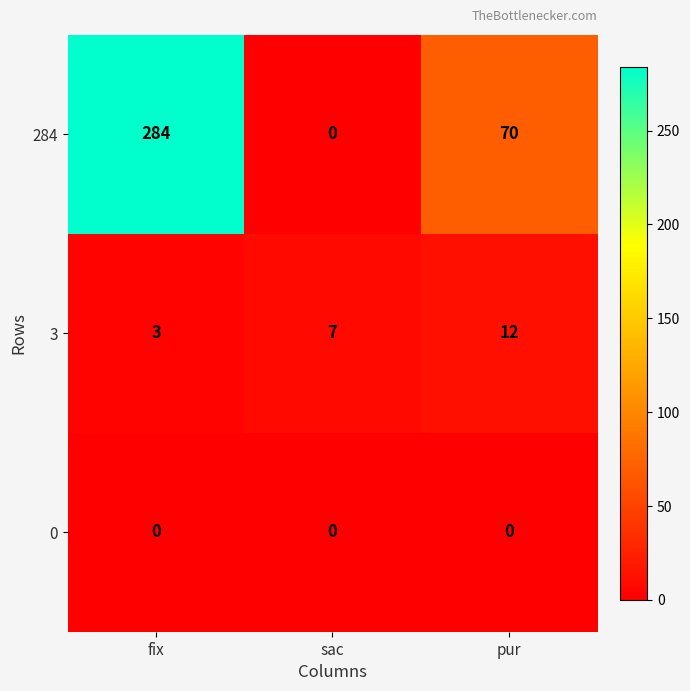

What is the maximum value shown in the chart?

284